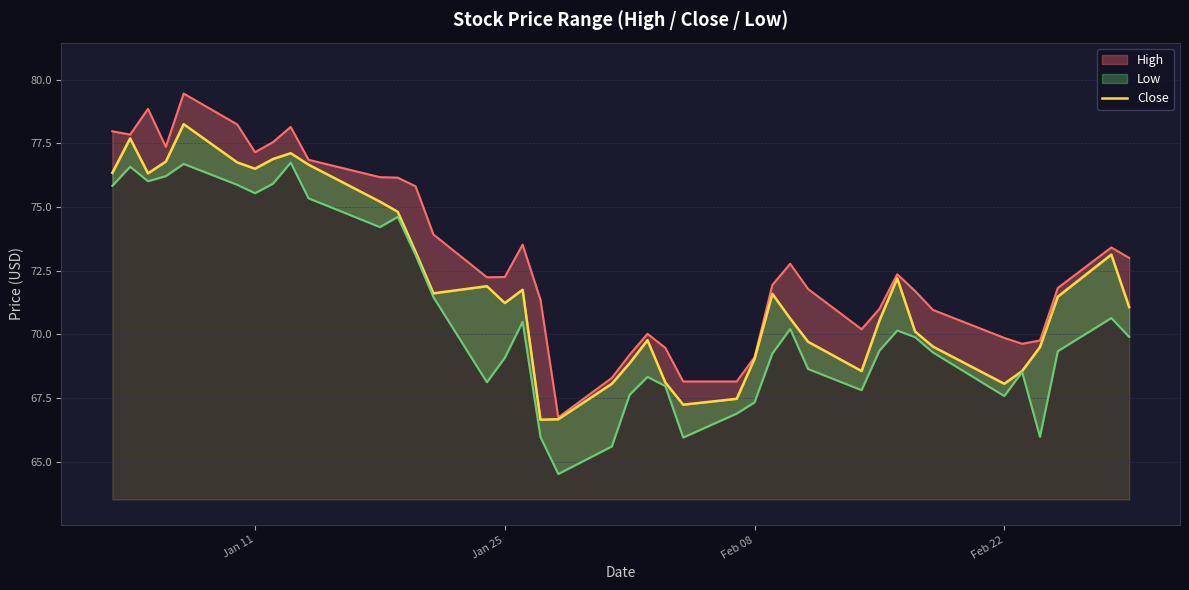

What is the difference between the highest and lowest values at 9?

1.5